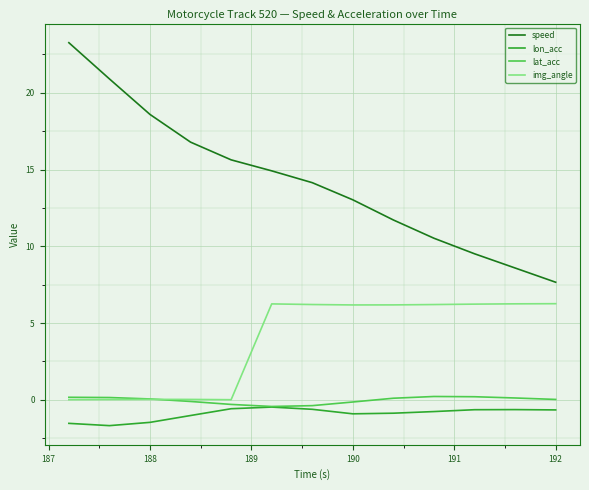

How many distinct data groups are displayed?

4